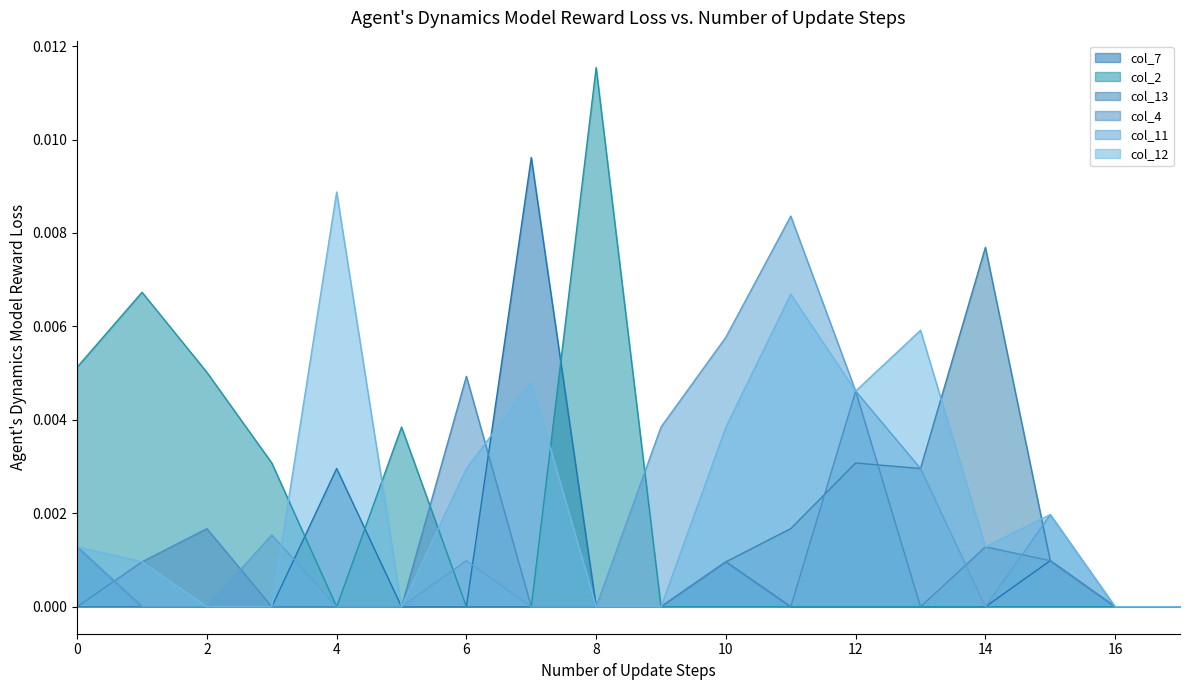

At which label does col_13 reach its peak?

14